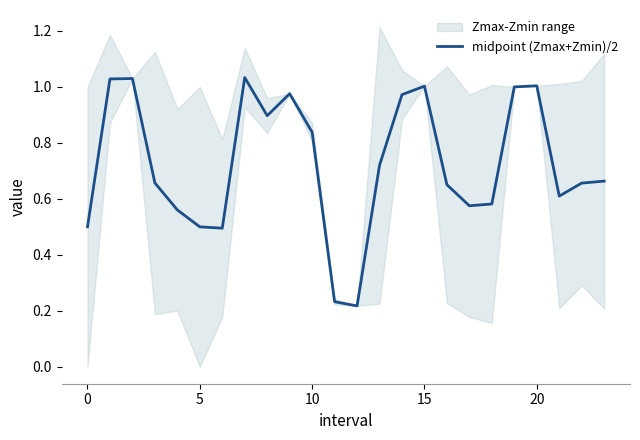

Which category has the lowest value across all series?

12